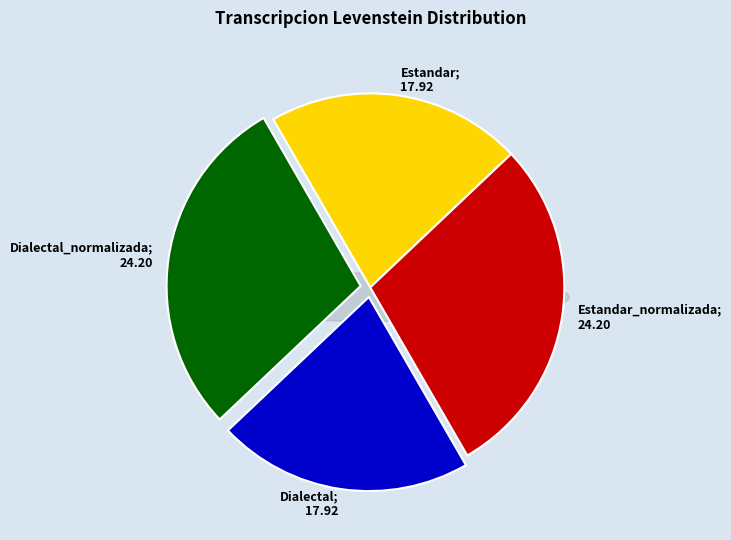

How many segments does this pie chart have?

4